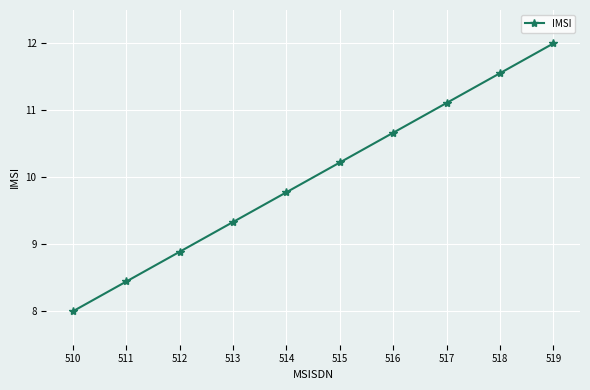

What is the value of the 1st point from the left?

8.0